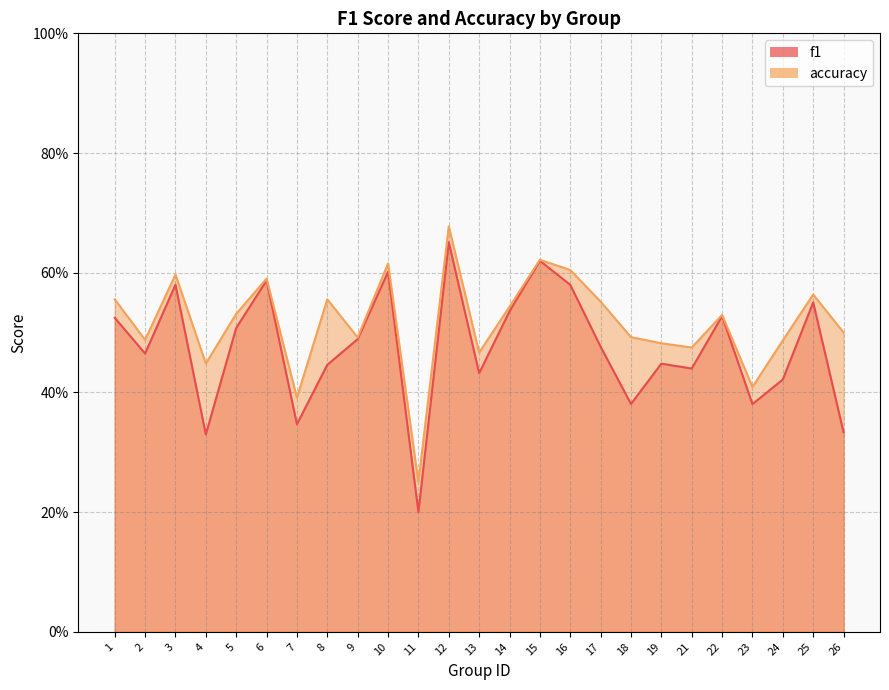

Reading left to right, what are all the values shown in this chart?

f1: 1=0.5	2=0.5	3=0.6	4=0.3	5=0.5	6=0.6	7=0.3	8=0.4	9=0.5	10=0.6	11=0.2	12=0.7	13=0.4	14=0.5	15=0.6	16=0.6	17=0.5	18=0.4	19=0.4	21=0.4	22=0.5	23=0.4	24=0.4	25=0.6	26=0.3
accuracy: 1=0.6	2=0.5	3=0.6	4=0.4	5=0.5	6=0.6	7=0.4	8=0.6	9=0.5	10=0.6	11=0.2	12=0.7	13=0.5	14=0.5	15=0.6	16=0.6	17=0.6	18=0.5	19=0.5	21=0.5	22=0.5	23=0.4	24=0.5	25=0.6	26=0.5